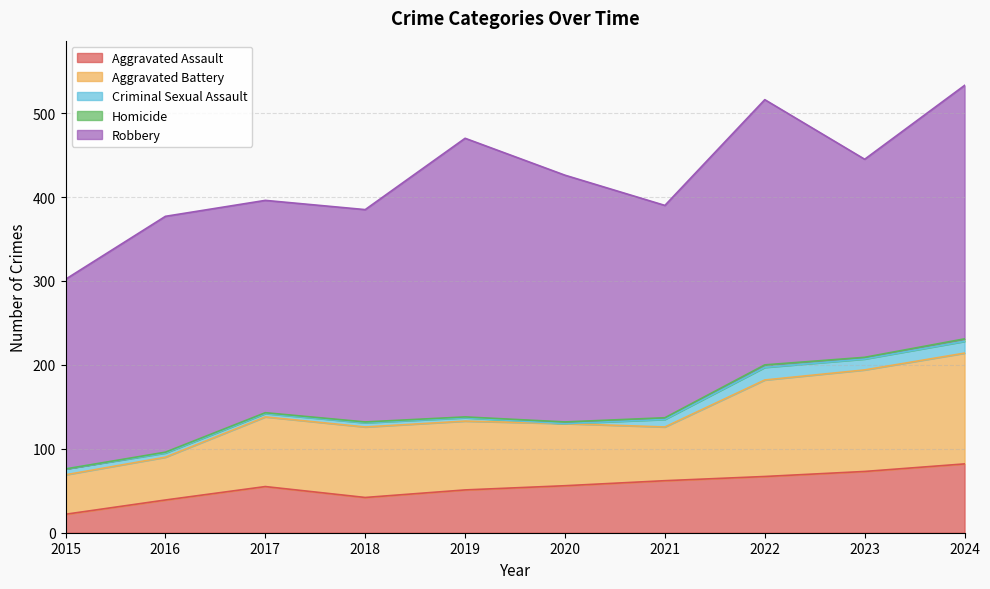

True or false: Aggravated Assault has more than 1 interior local peaks.

False